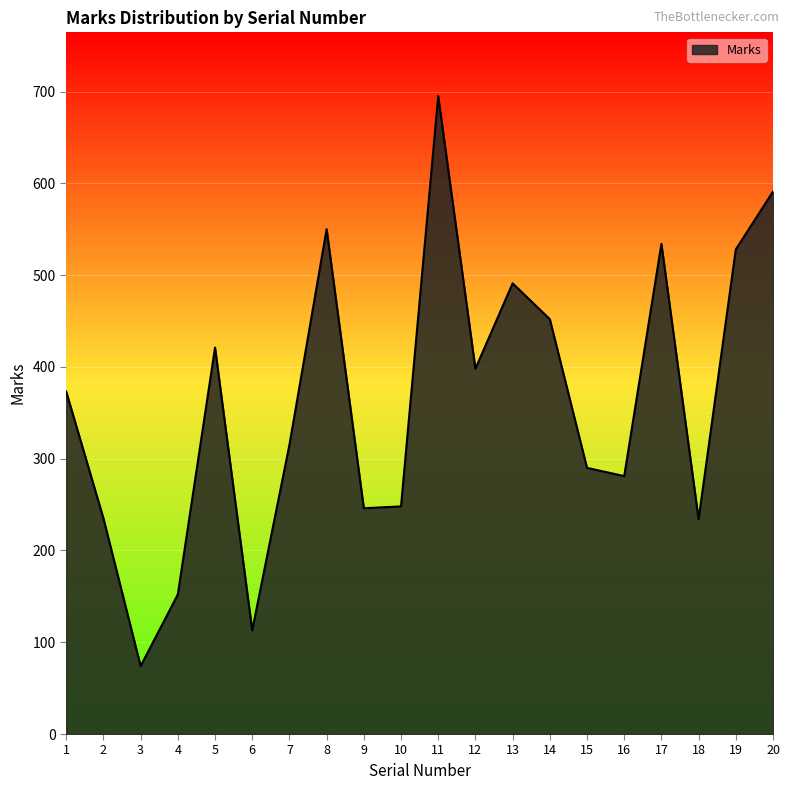

Which has a higher value, 20 or 11?

11